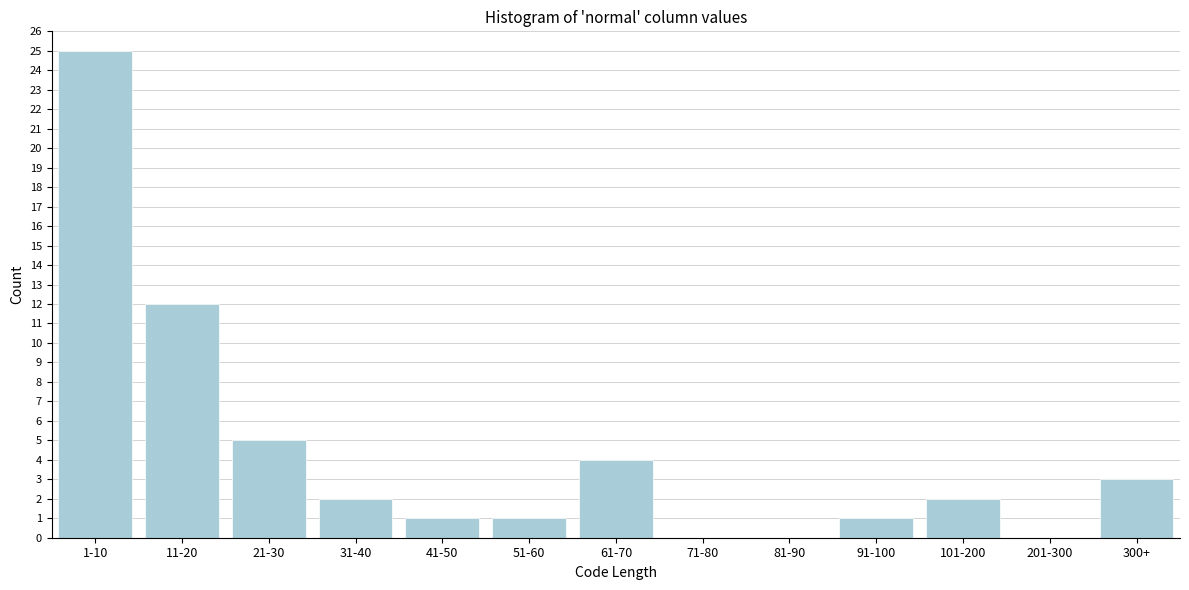

Reading left to right, what are all the values shown in this chart?

1-10=25	11-20=12	21-30=5	31-40=2	41-50=1	51-60=1	61-70=4	71-80=0	81-90=0	91-100=1	101-200=2	201-300=0	300+=3